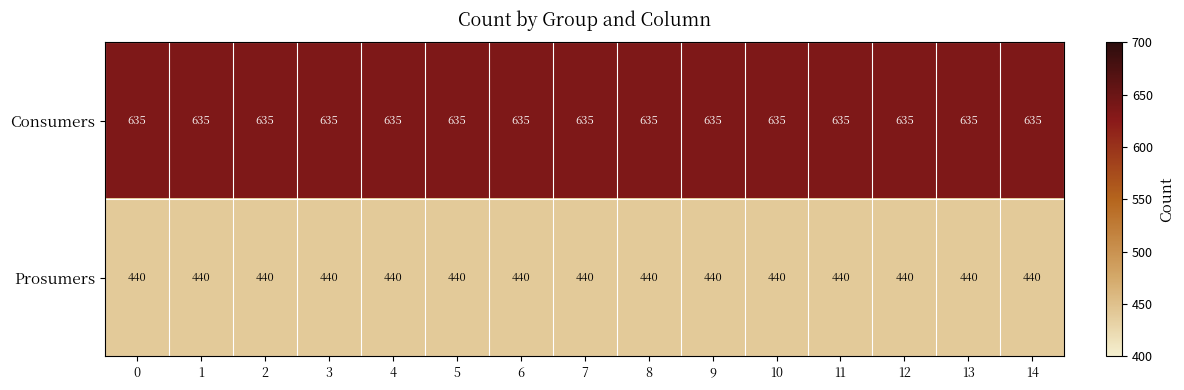

What is the sum of the Consumers values at 10 and 6?

1270